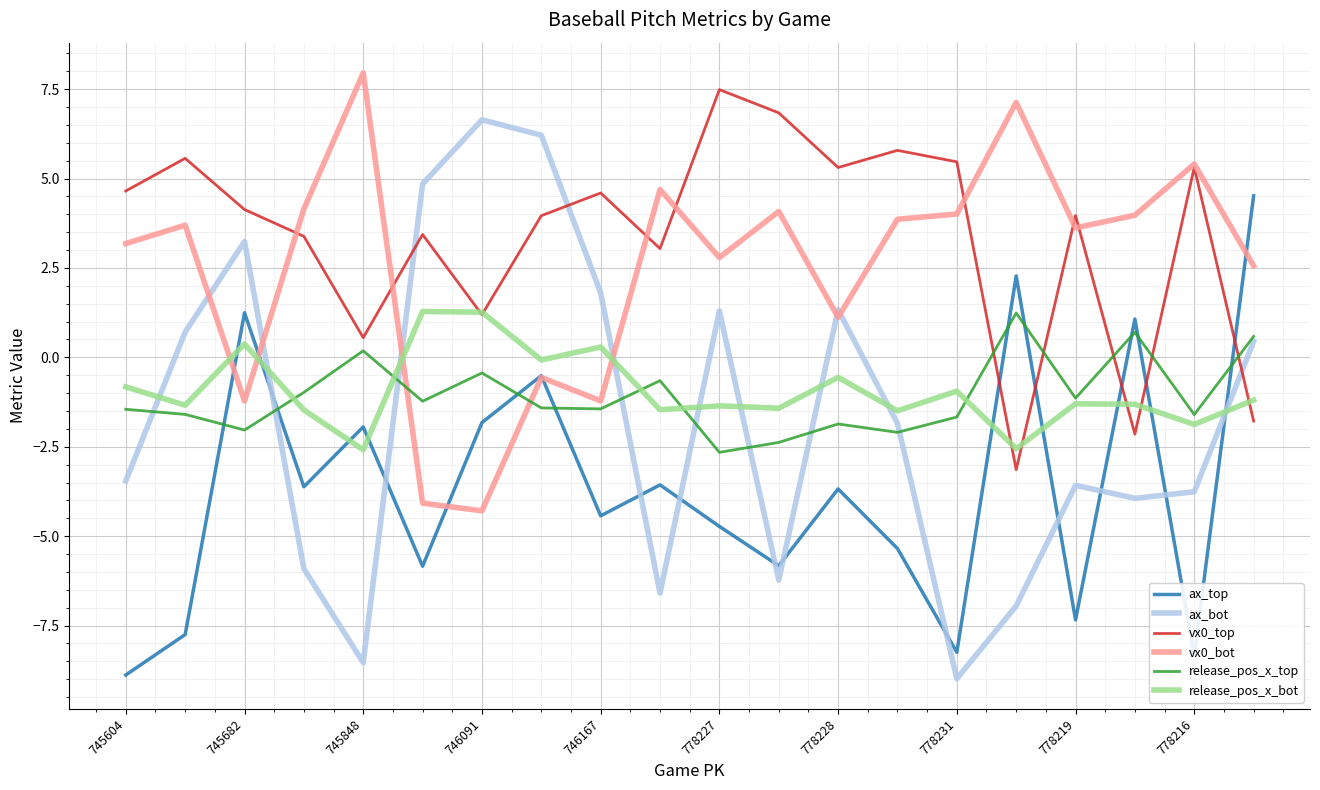

What is the maximum value for vx0_top?

7.5